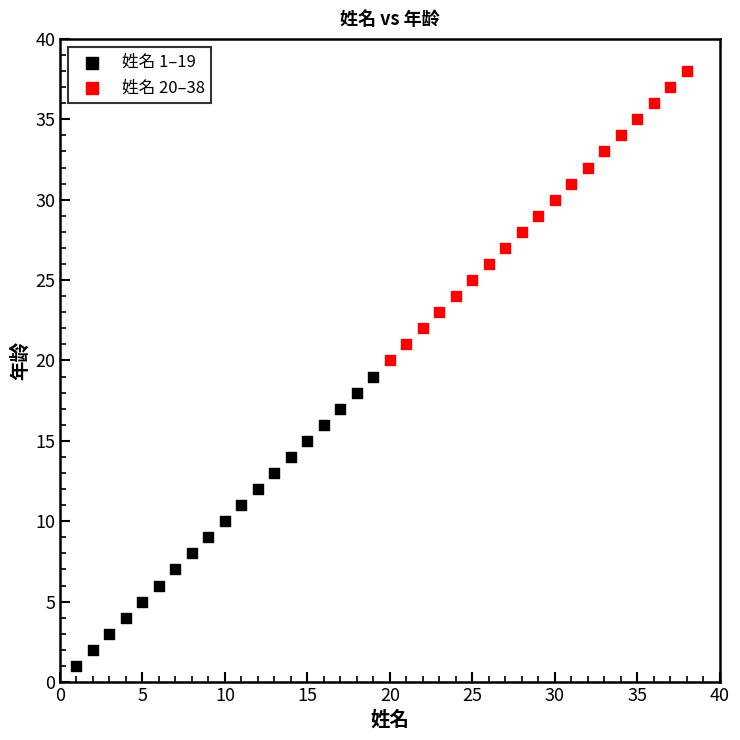

Which series reaches the minimum Y coordinate?

姓名 1–19